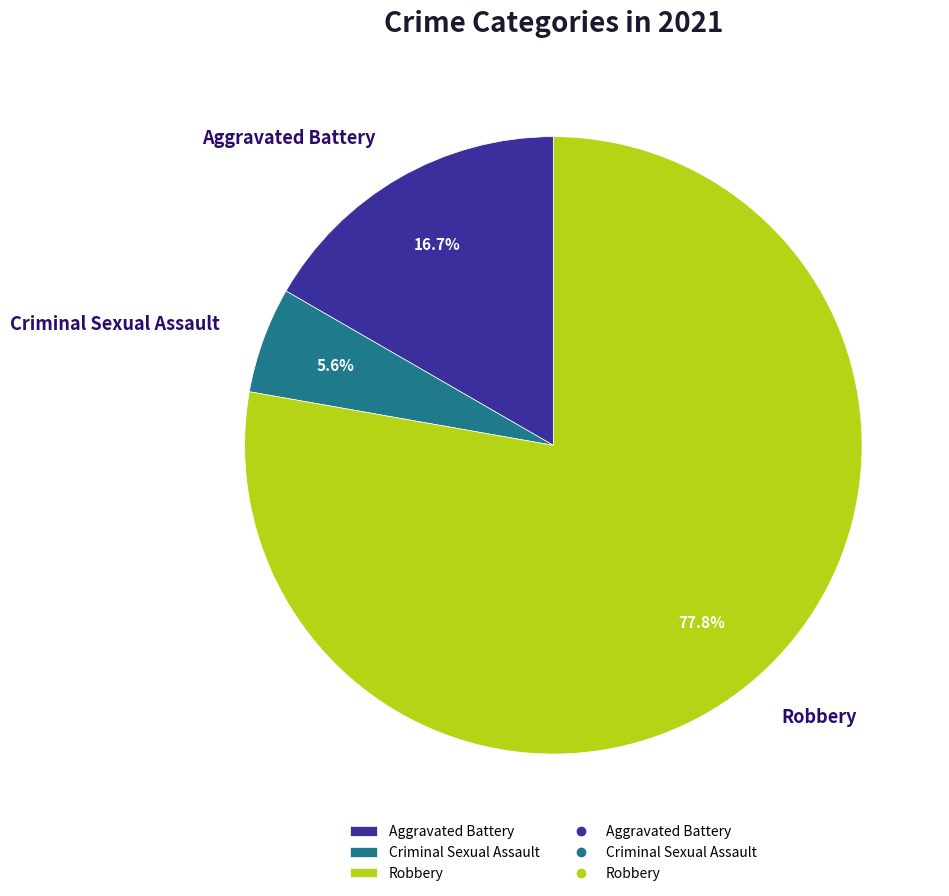

To the nearest percent, what percentage of the pie is Criminal Sexual Assault?

6%